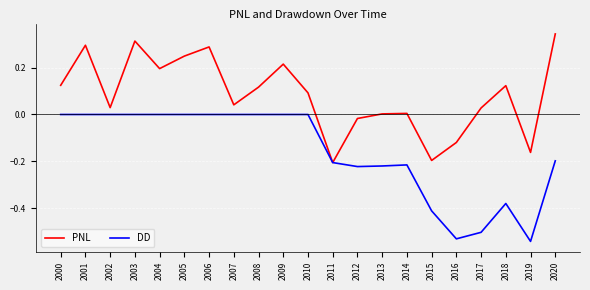

Rank the series by their average value, from lowest to highest.

DD, PNL